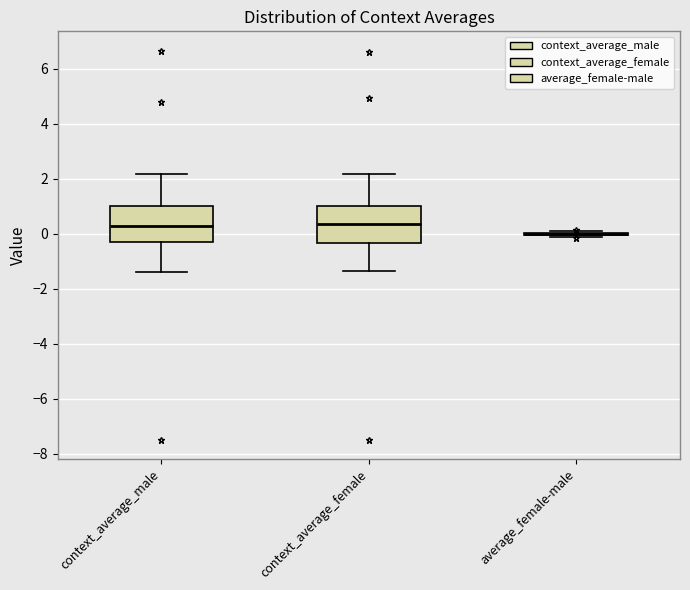

Where is the upper edge of the box for context_average_male on the y-axis? The values are not printed on the chart, so give them approximately, as read against the axis.

1.0